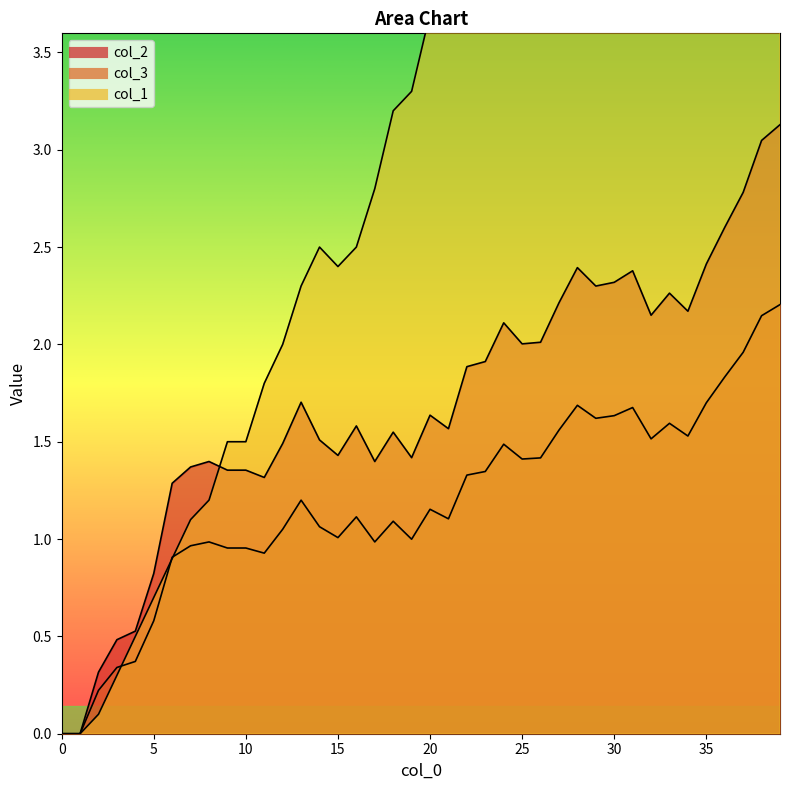

What are all the series names shown in the legend?

col_2, col_3, col_1